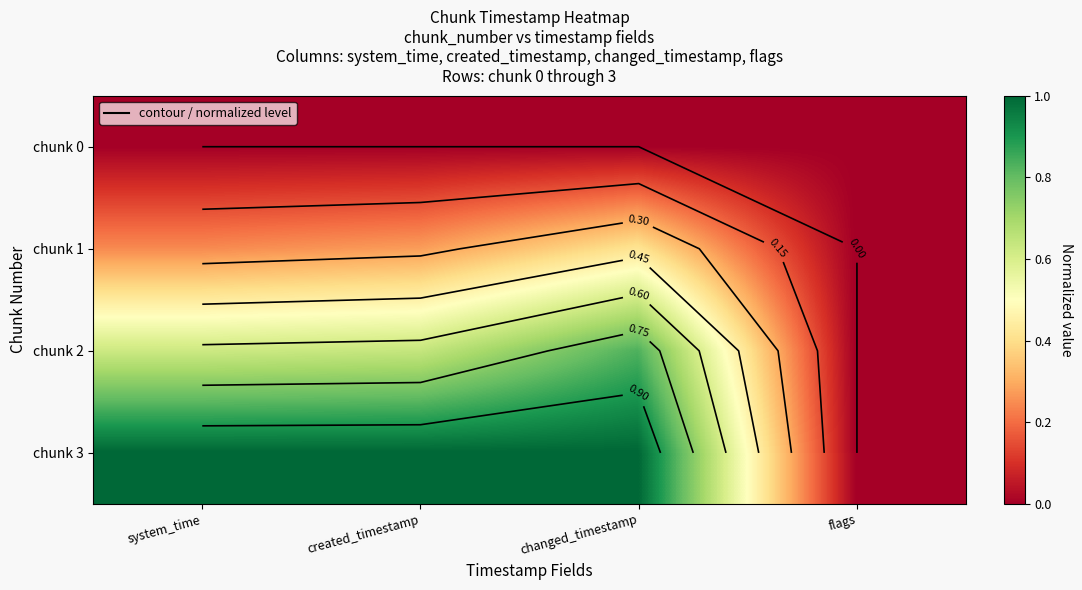

What is the spread (max minus min) of values at created_timestamp?

1.0